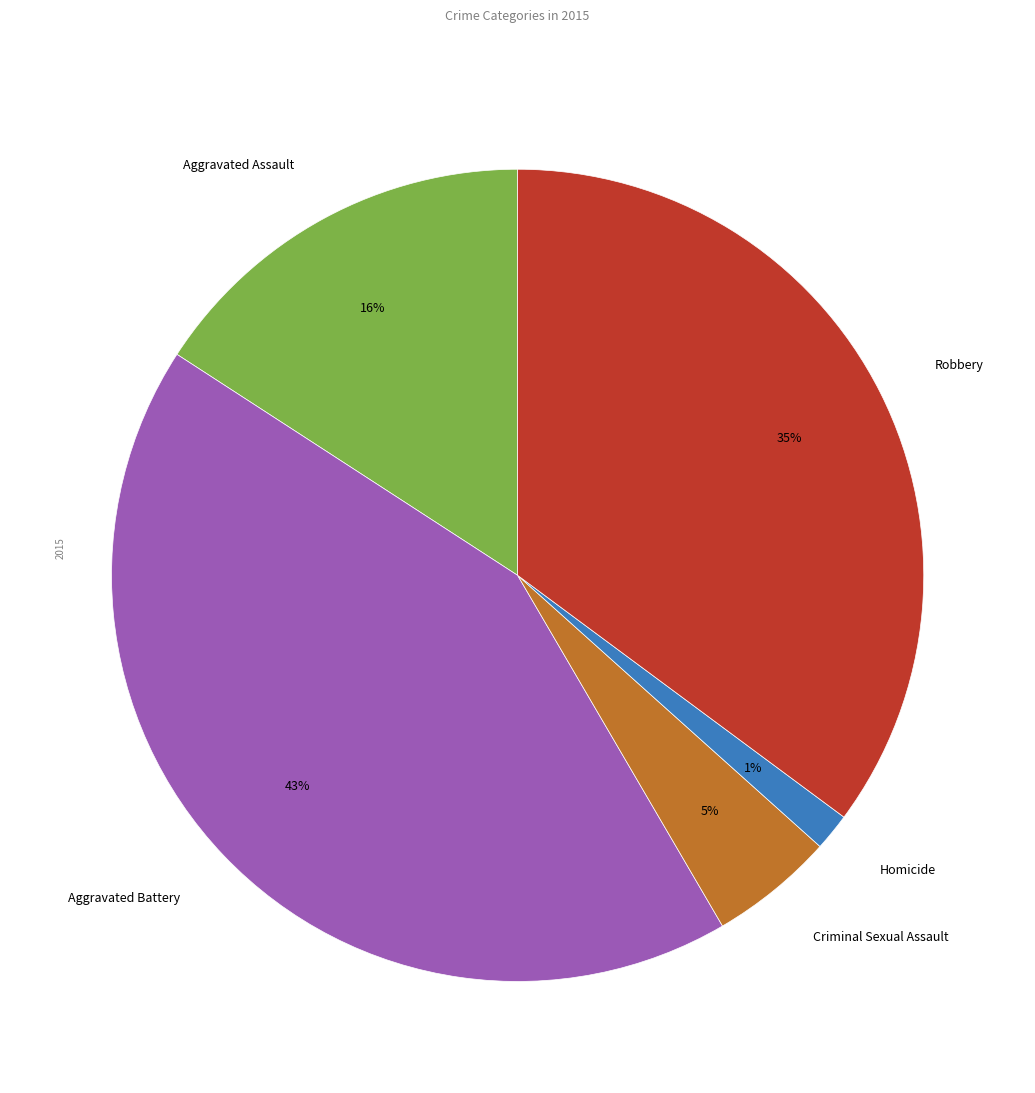

Which category has the biggest portion of the pie?

Aggravated Battery